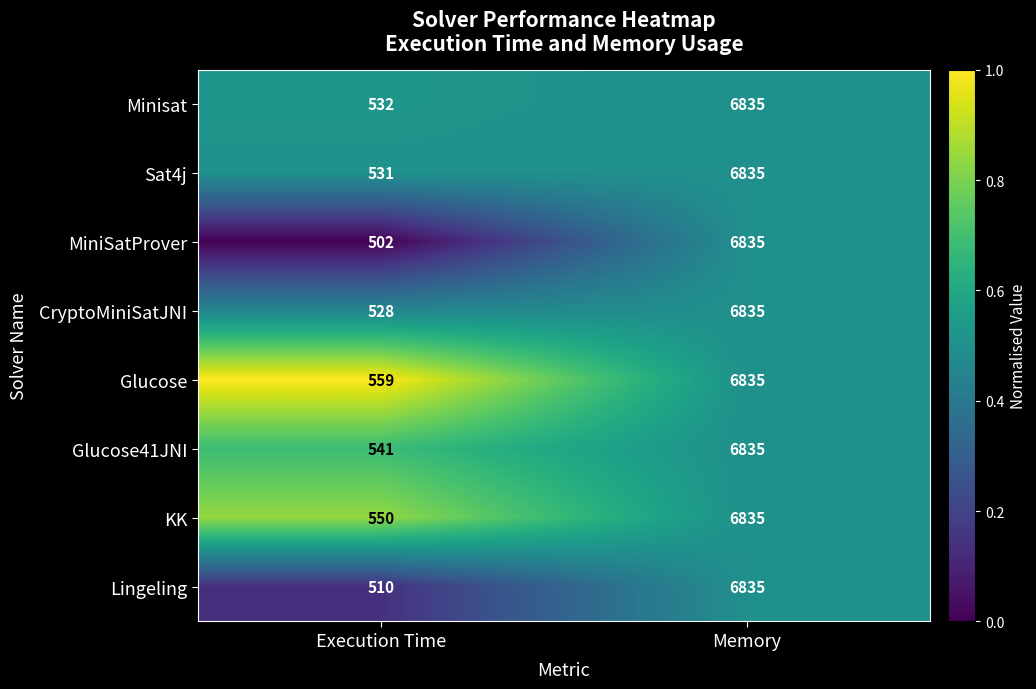

What is the total value across all series at Execution Time?

4253